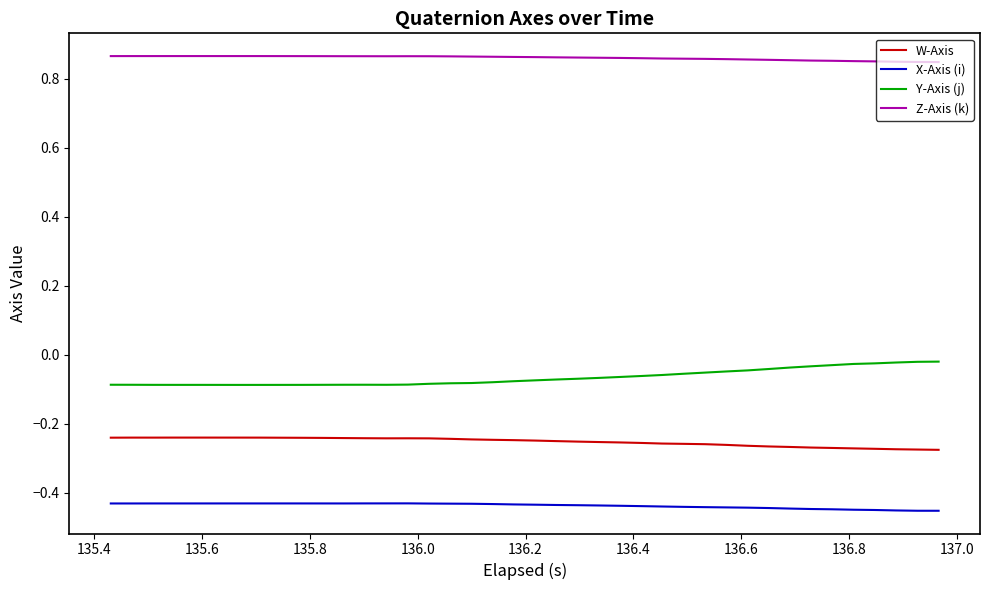

What are all the series names shown in the legend?

W-Axis, X-Axis (i), Y-Axis (j), Z-Axis (k)